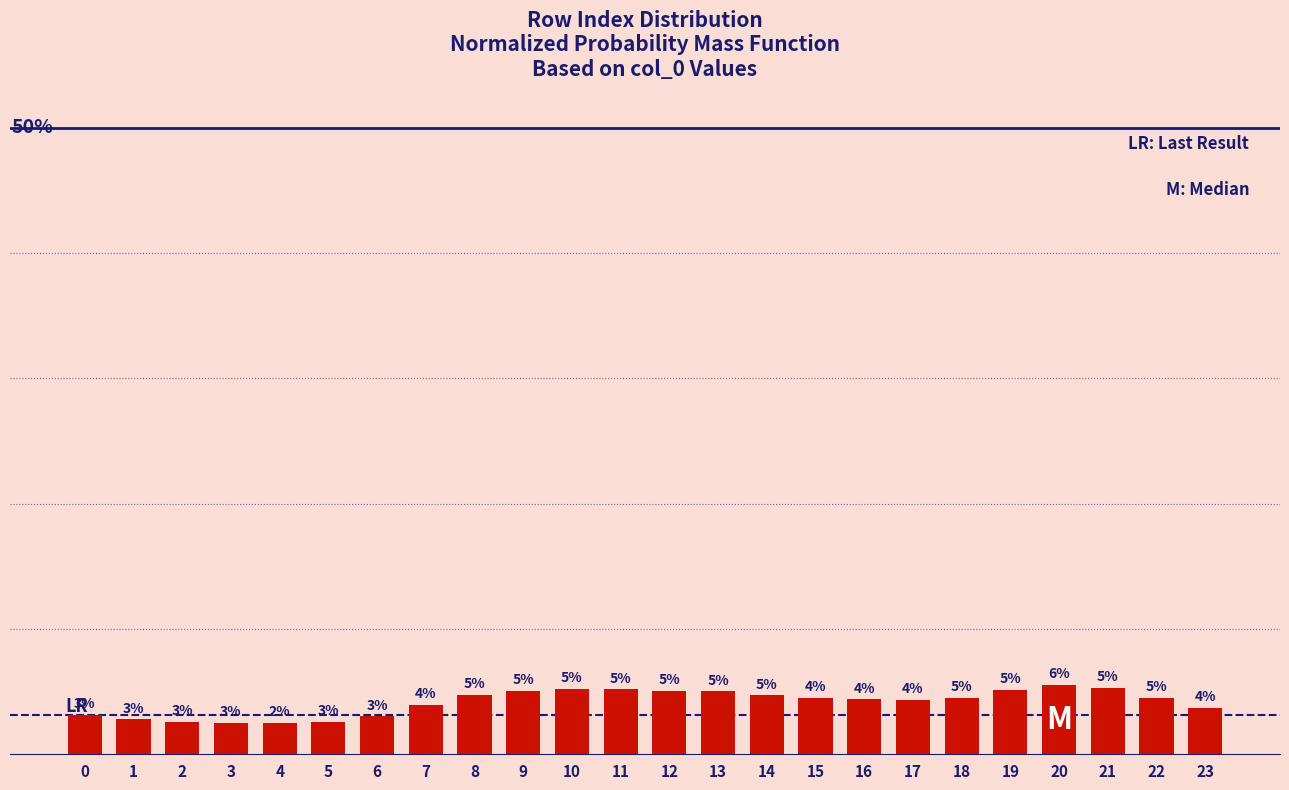

Approximately how many times larger is the value at 10 compared to 8?

1.1